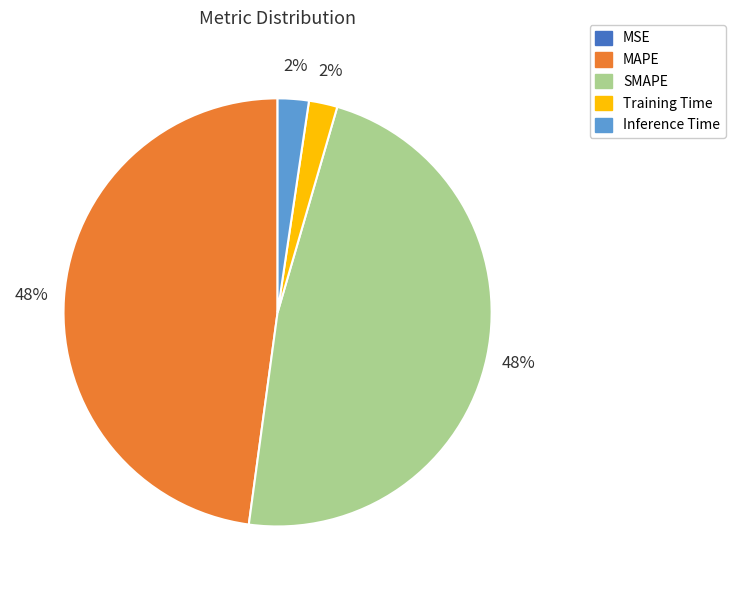

Is it true that Training Time is 2% of the pie?

True